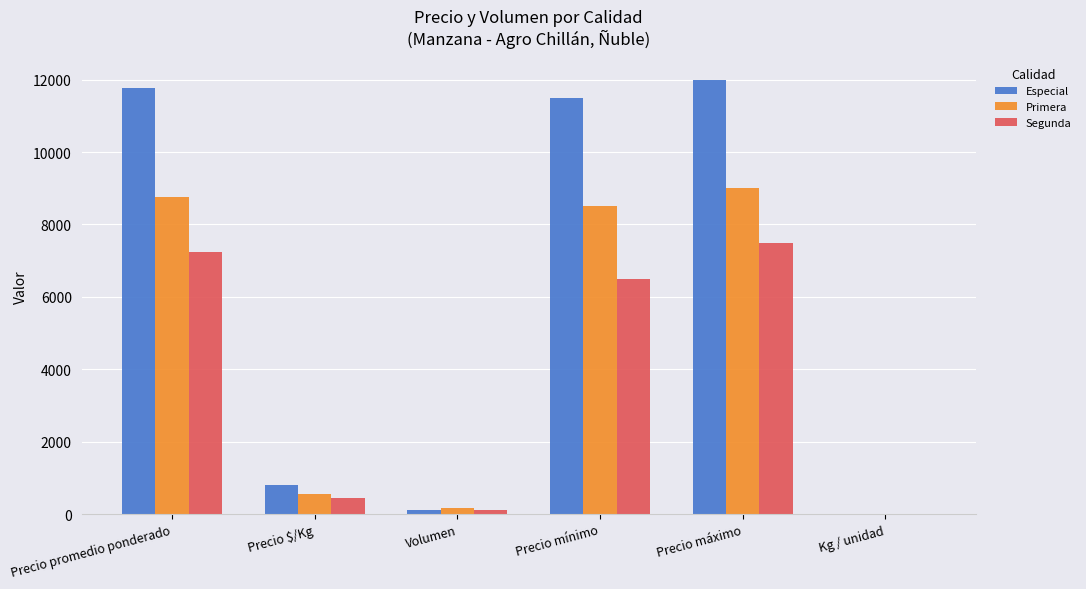

Where is Especial nearest to the value 6007?

Precio $/Kg